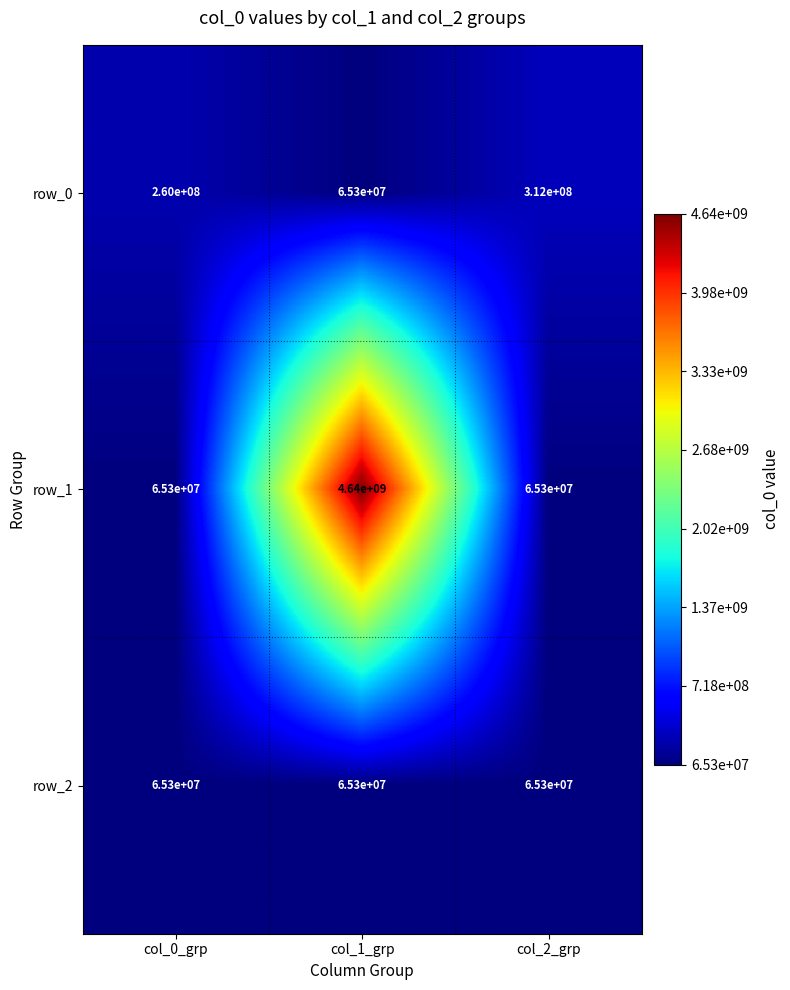

What is the average value of the row_1 series?

1590200000